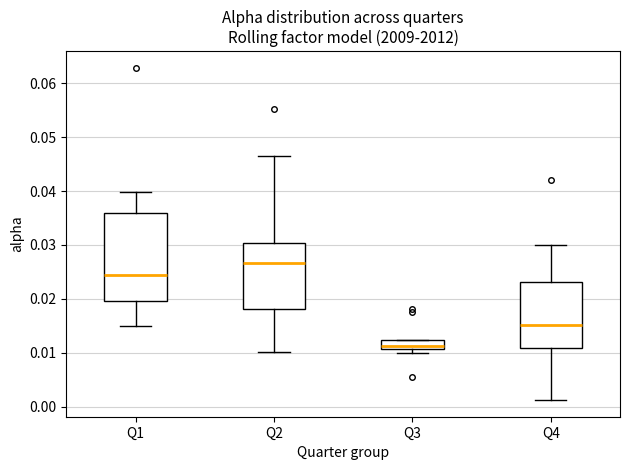

Which box's median line is the lowest?

Q3